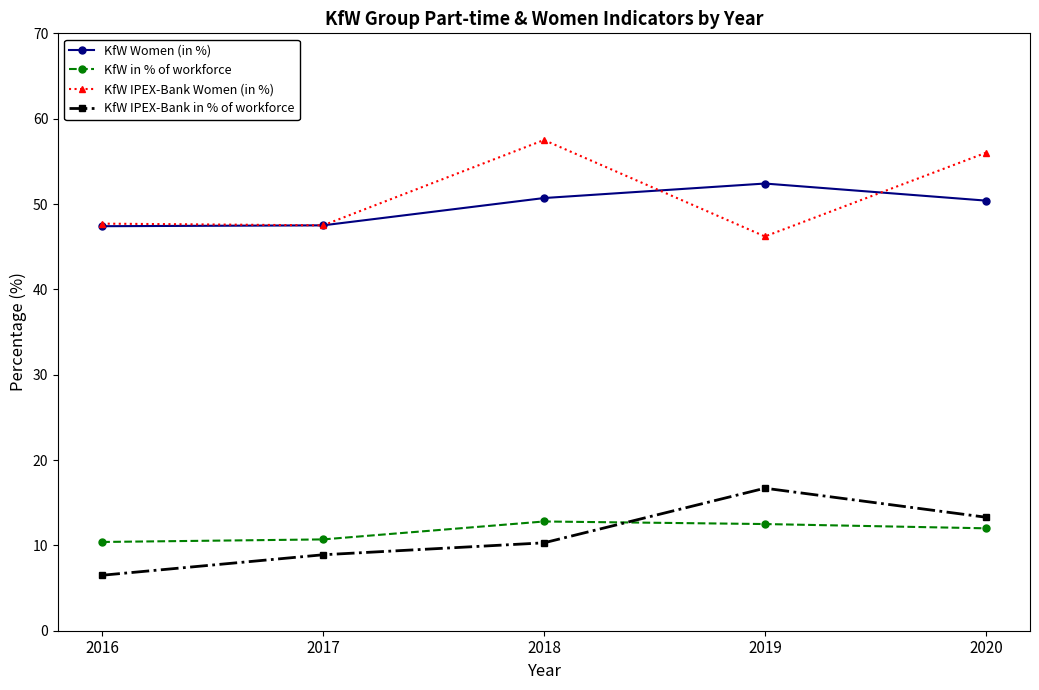

What is the lowest value of the KfW IPEX-Bank Women (in %) series?

46.2